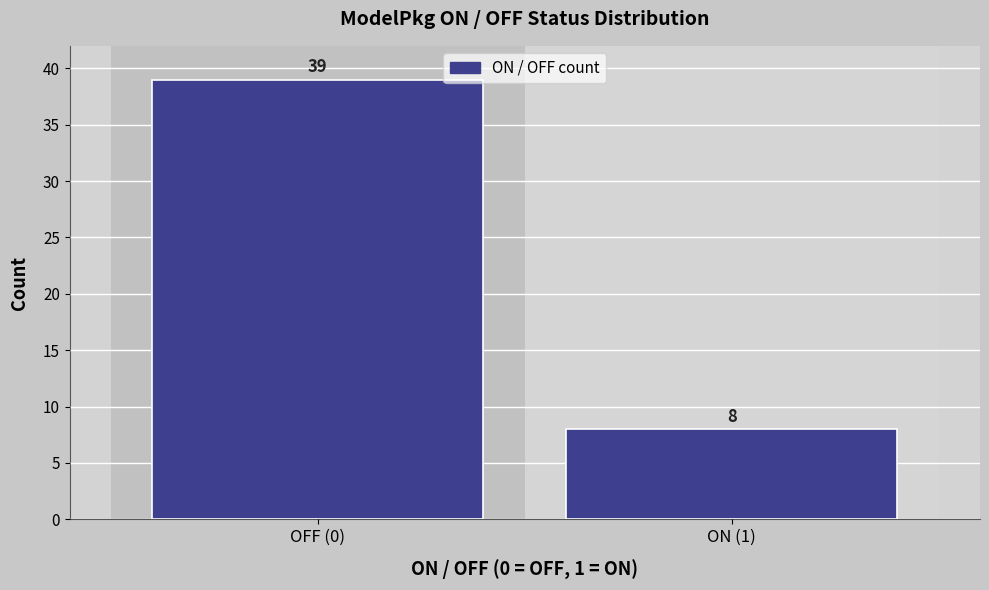

Reading left to right, list all the values displayed in this chart.

39	8